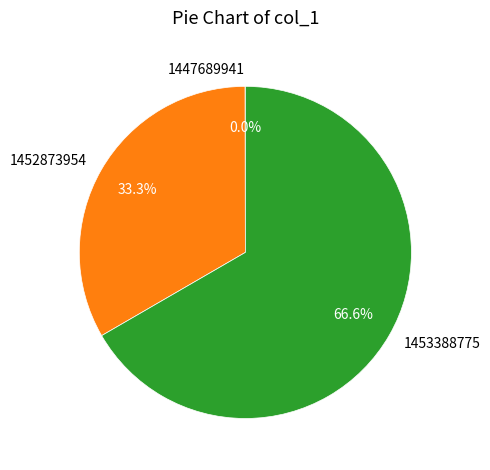

Which has a higher value, 1453388775 or 1452873954?

1453388775